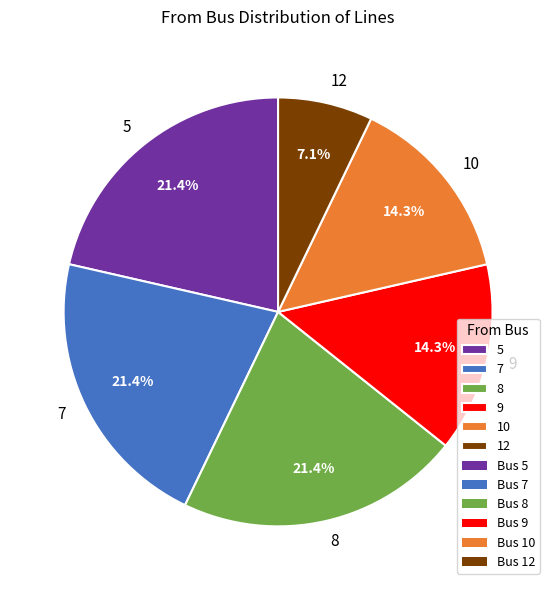

To the nearest percent, what is the average slice percentage?

17%